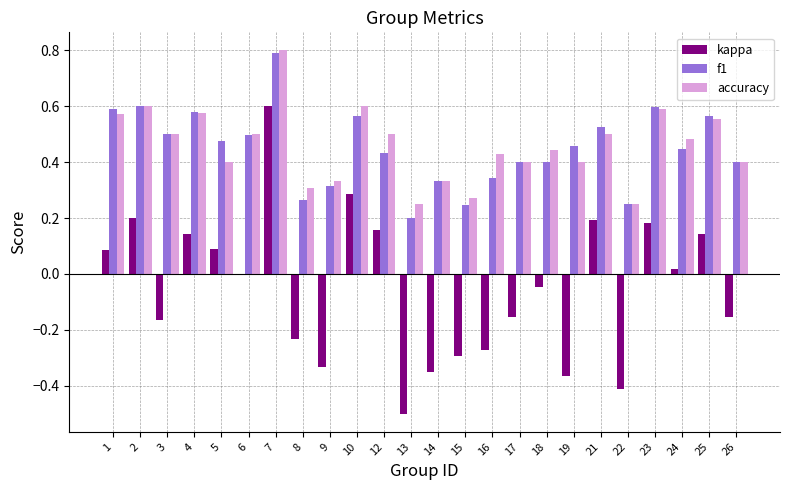

Between 1 and 15, which series saw the biggest shift?

kappa